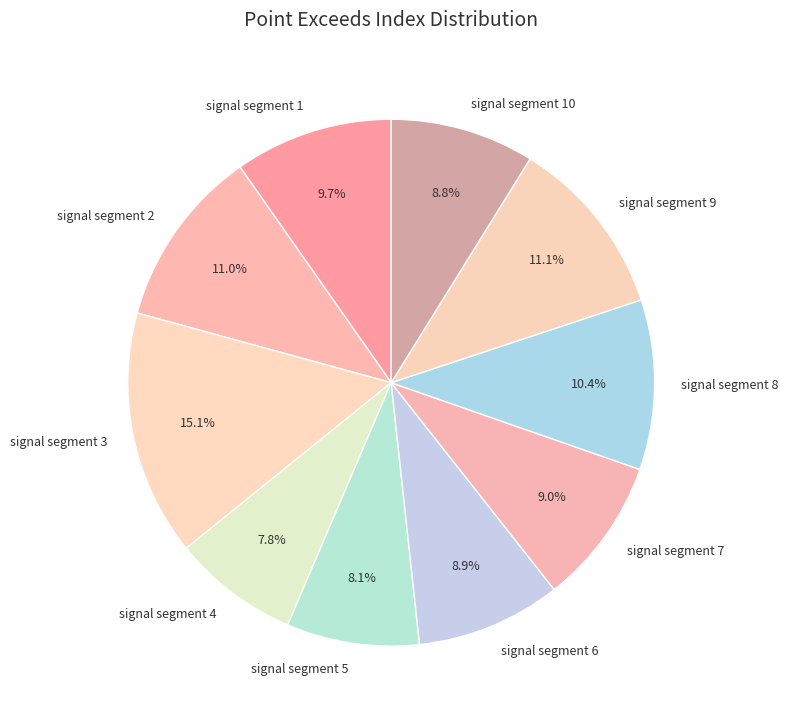

Which has a higher value, signal segment 3 or signal segment 5?

signal segment 3